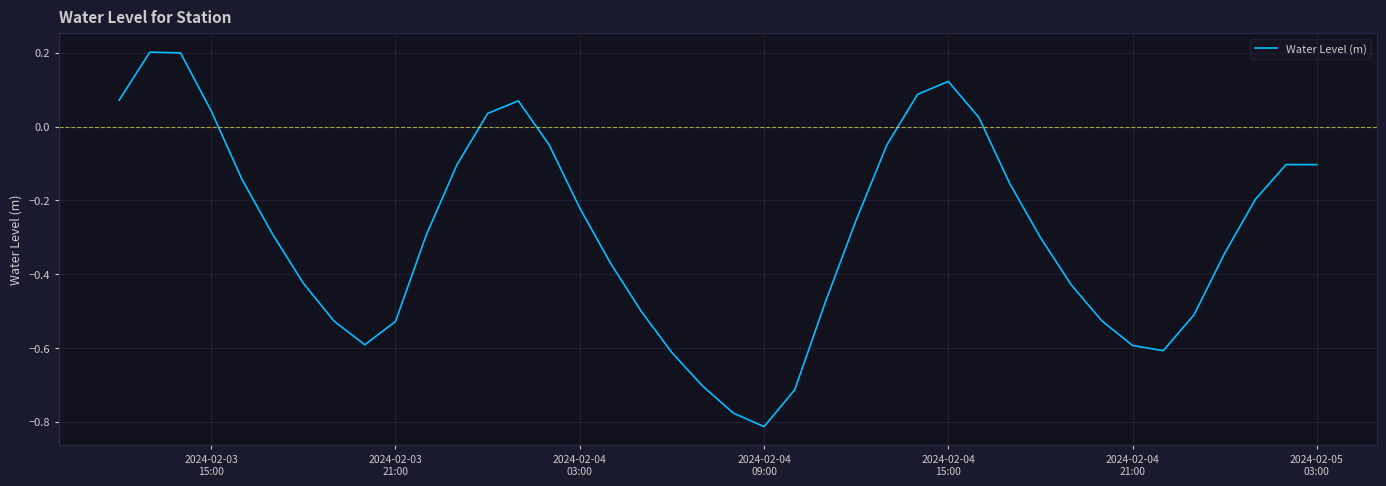

What is the difference between the maximum and minimum values?

1.0